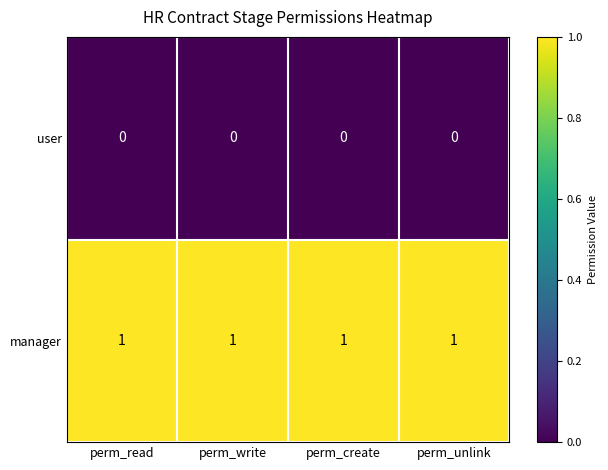

True or false: user has a value of 0 at perm_unlink.

True